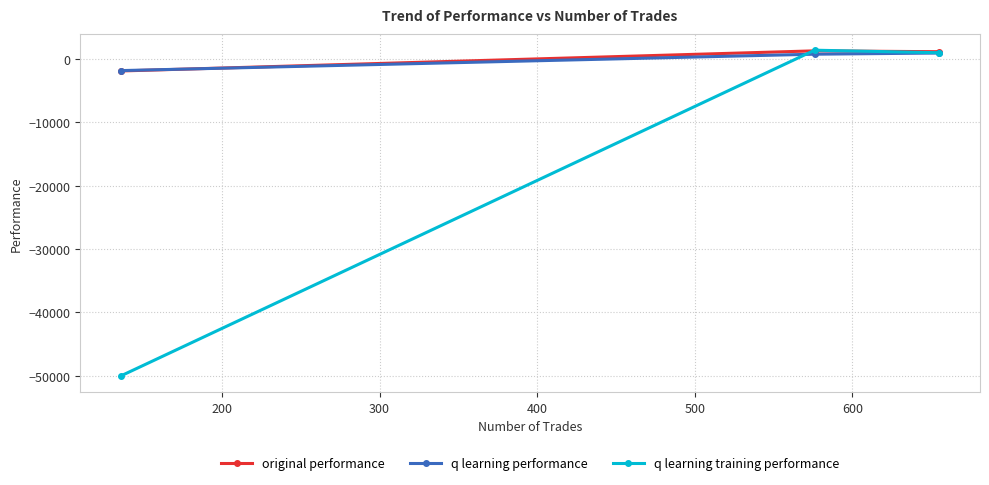

What is the maximum value shown in the chart?

1370.2